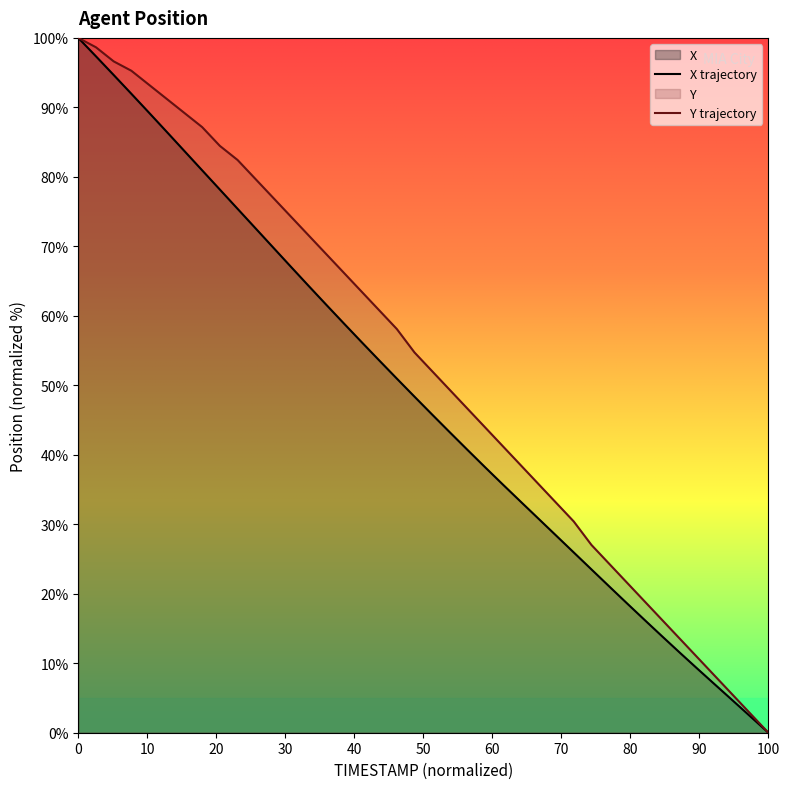

True or false: Y and X cross at least once.

False